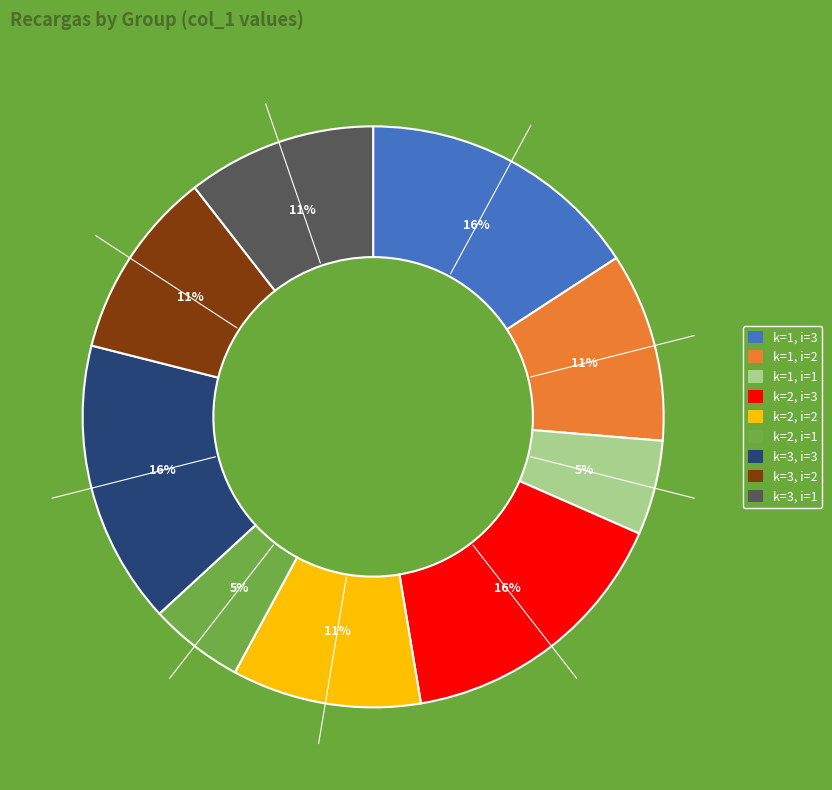

Is k=1, i=1 the majority of the pie?

No